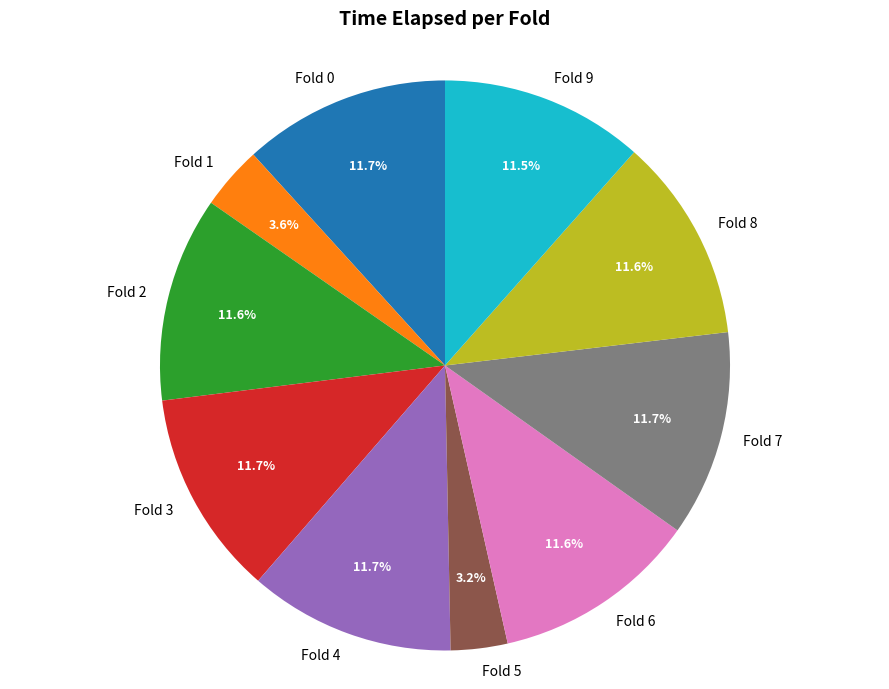

Is it true that Fold 6 is 1% of the pie?

False